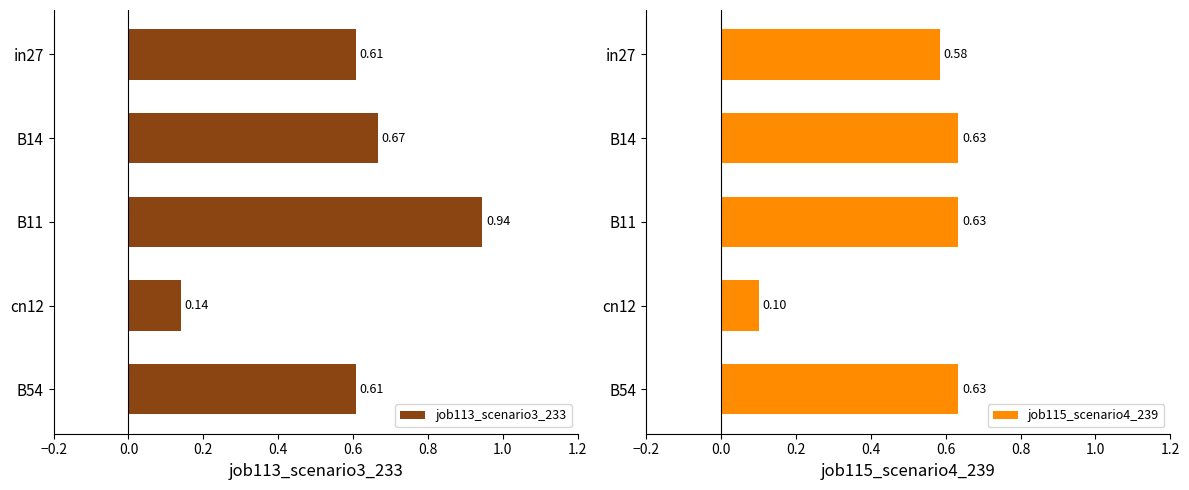

Reading right to left, extract all data points from this chart.

job113_scenario3_233: 0.6	0.1	0.9	0.7	0.6
job115_scenario4_239: 0.6	0.1	0.6	0.6	0.6